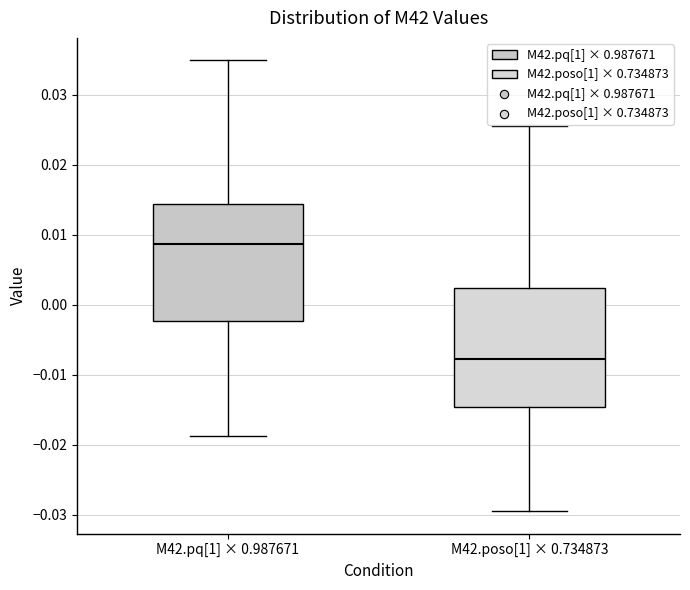

Reading left to right, read every box against the y-axis: the position of its median line, the range the box covers, and the ends of its whiskers. The values are not printed on the chart, so give them approximately, as read against the axis.

M42.pq[1] × 0.987671: median 0.009, box -0.002 to 0.014, whiskers -0.019 to 0.035
M42.poso[1] × 0.734873: median -0.008, box -0.015 to 0.002, whiskers -0.029 to 0.025